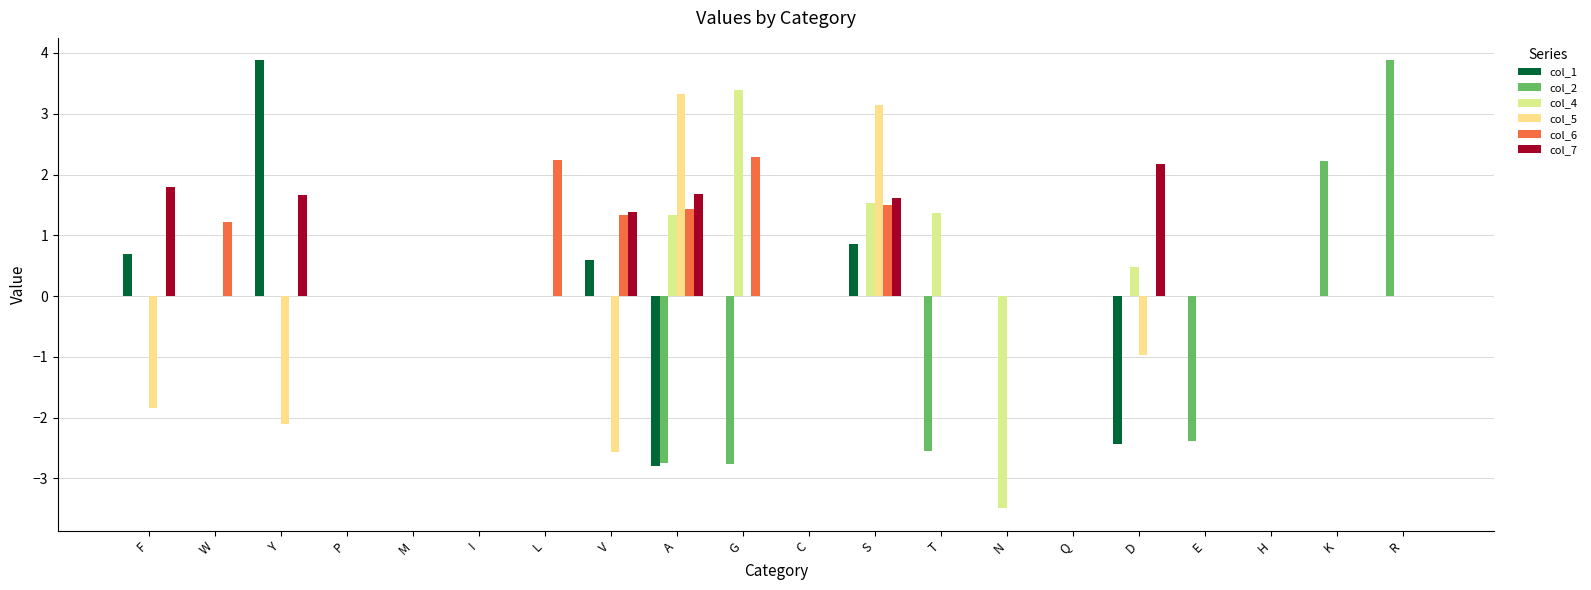

List the series in order of their peak value, highest first.

col_1, col_2, col_4, col_5, col_6, col_7